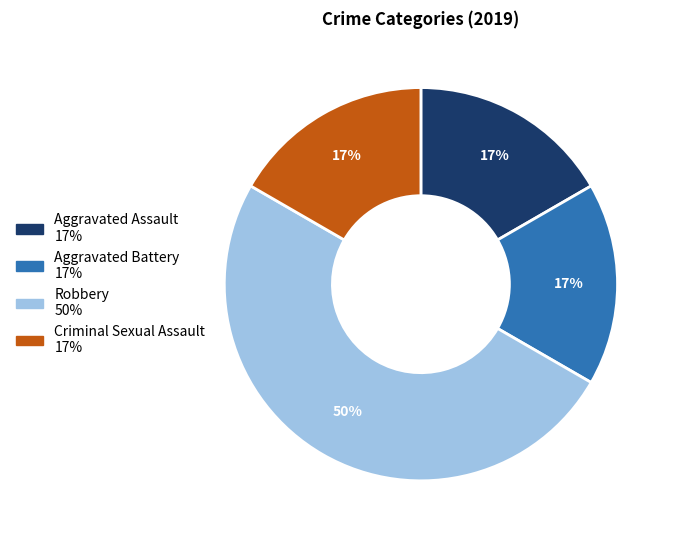

Do Criminal Sexual Assault and Robbery together represent more than half of the pie?

Yes